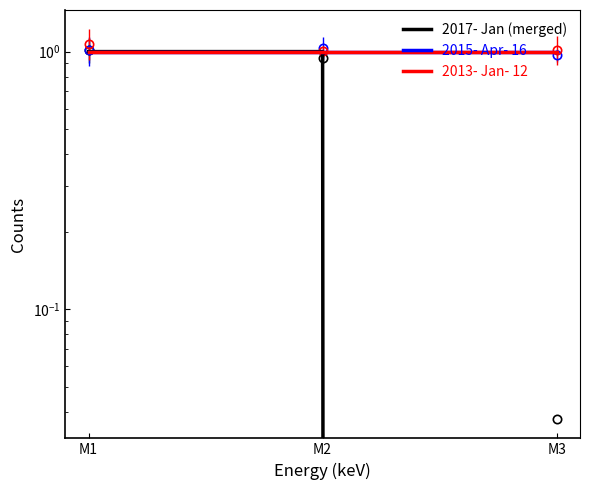

The value of 2015- Apr- 16 at M3 is 1. True or false?

True